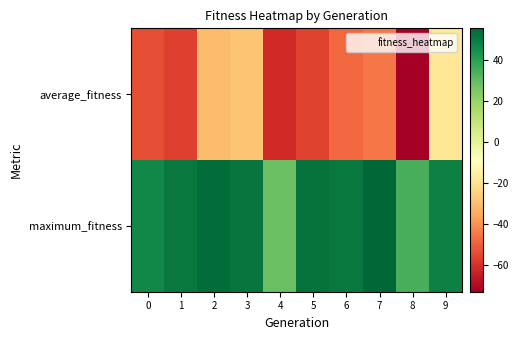

Reading right to left, what are all the values shown in this chart?

average_fitness: 9=-18.7	8=-73.3	7=-45.3	6=-48.6	5=-56.6	4=-61.8	3=-28.9	2=-30.5	1=-56.7	0=-53.7
maximum_fitness: 9=48.7	8=34.7	7=55.7	6=50.7	5=52.7	4=28.7	3=51.7	2=53.7	1=50.7	0=46.7